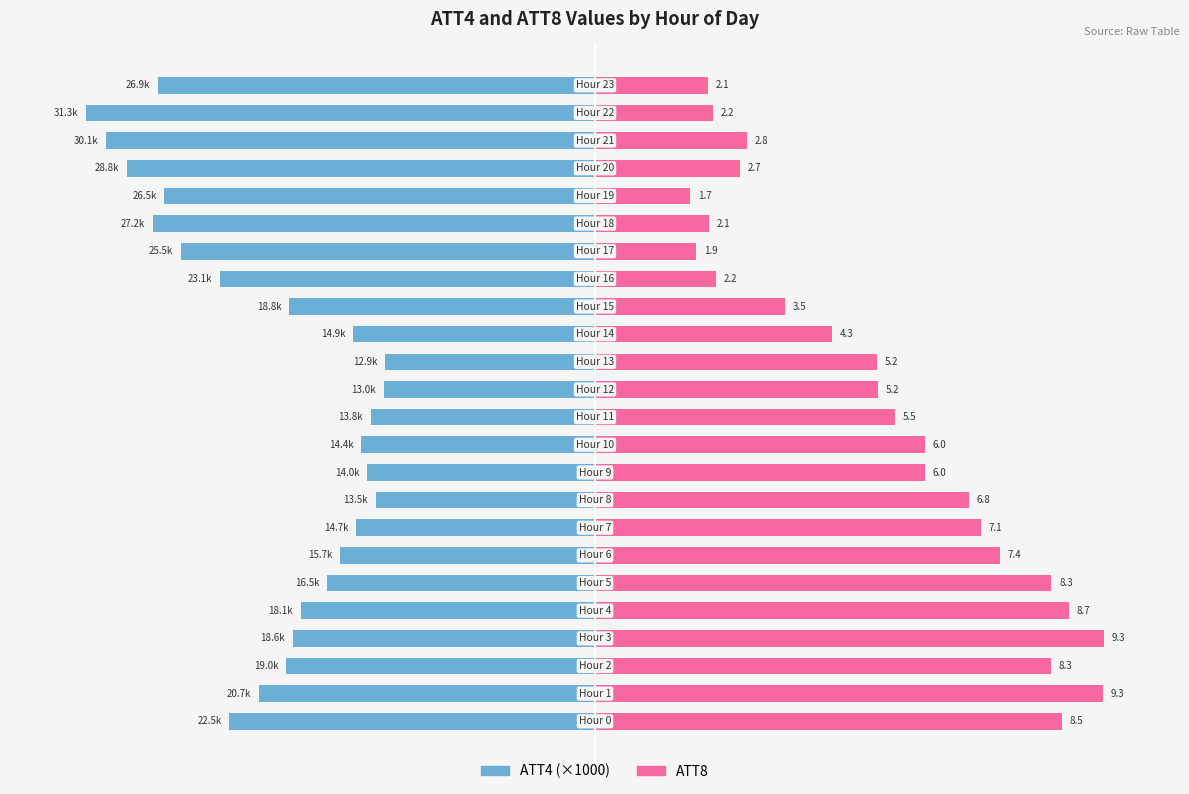

How many data points does each series have?

24